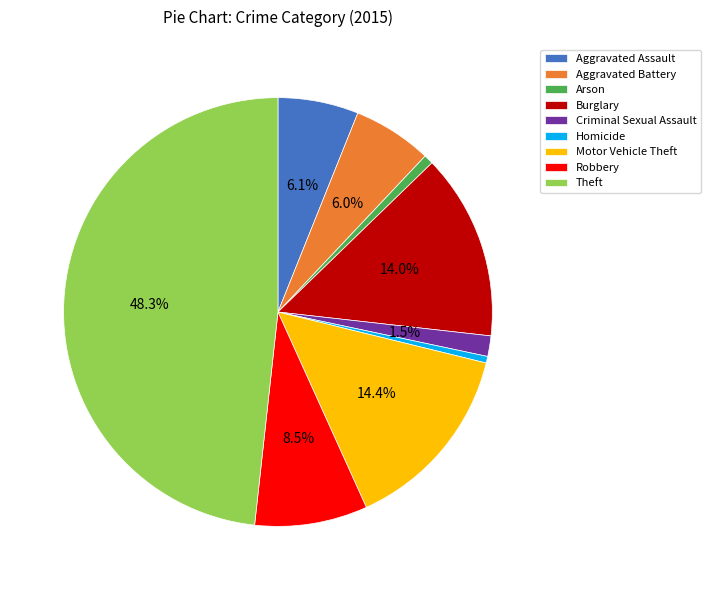

Is there any slice that represents more than half of the pie?

No